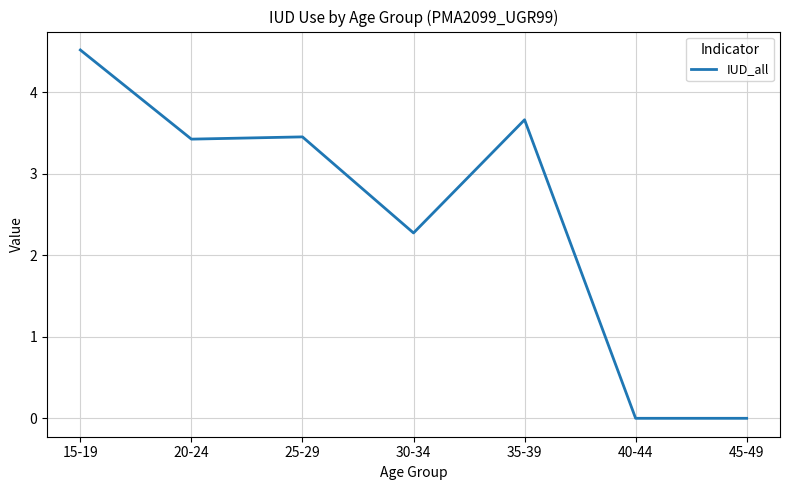

At which label is the value closest to 2?

30-34